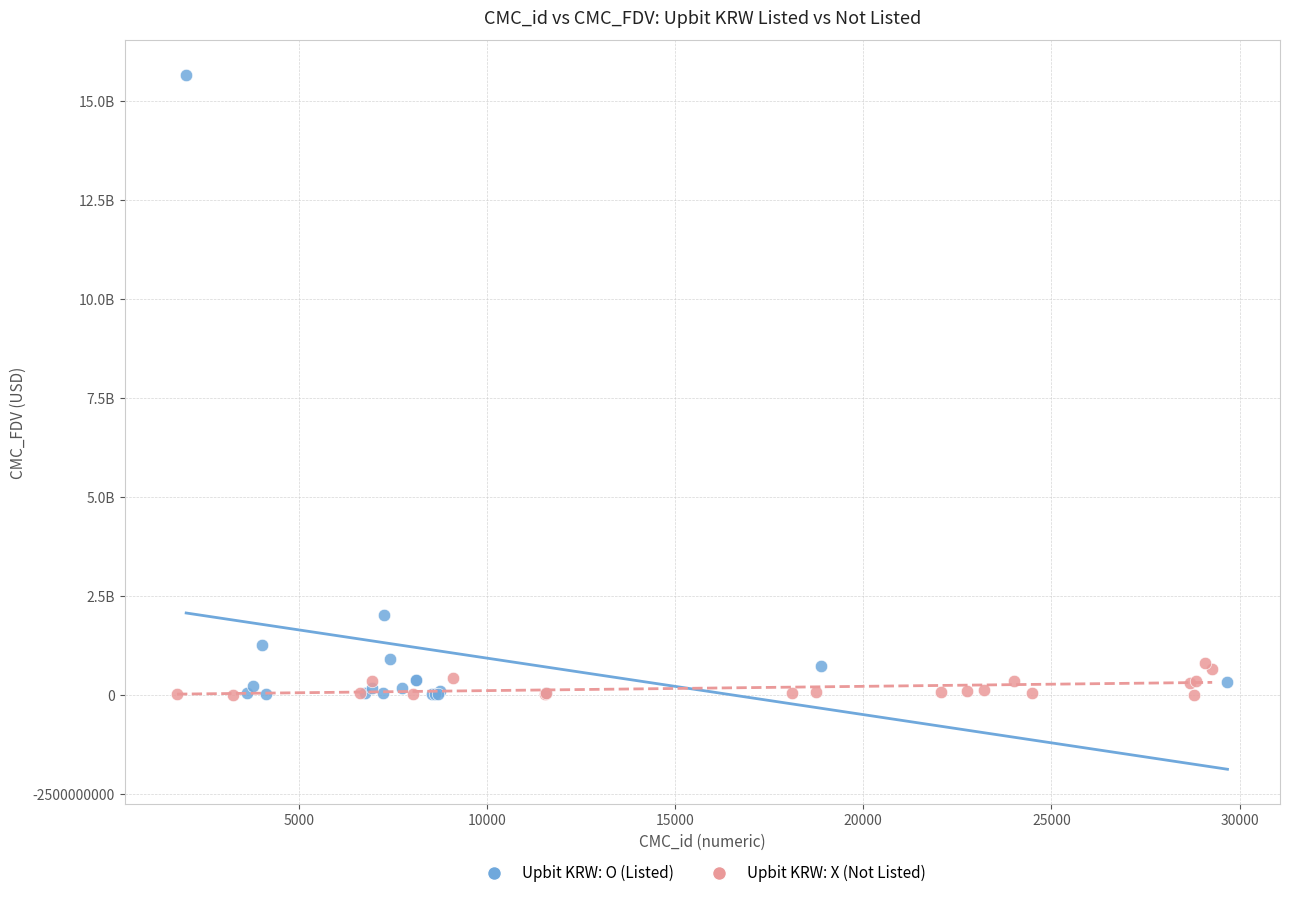

Which series has the widest spread of Y values?

Upbit KRW: O (Listed)